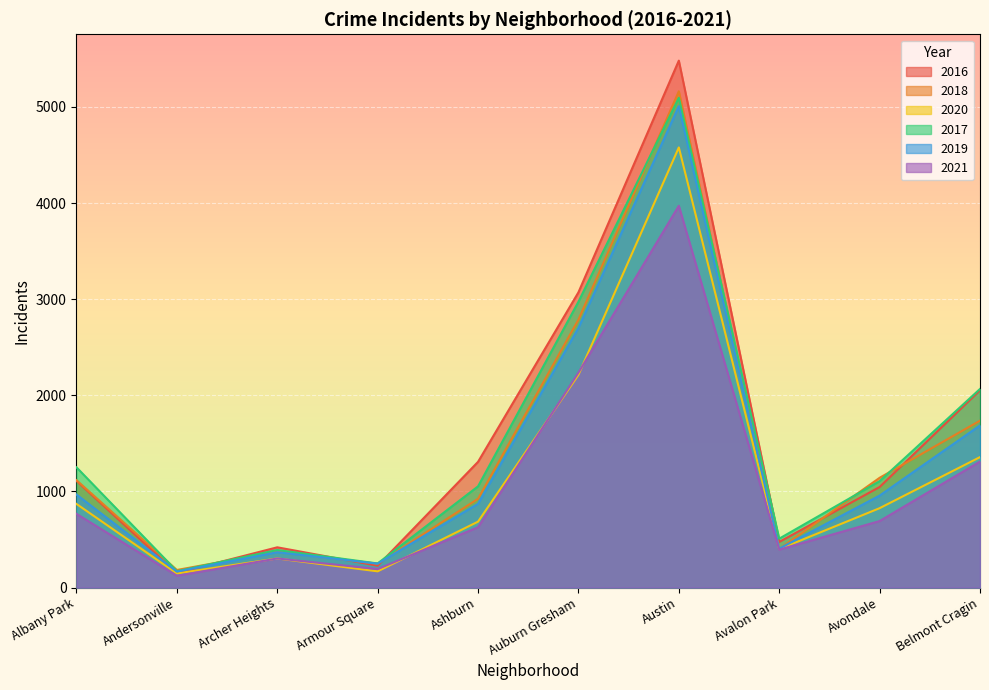

What is the difference between the highest and lowest values at Auburn Gresham?

858